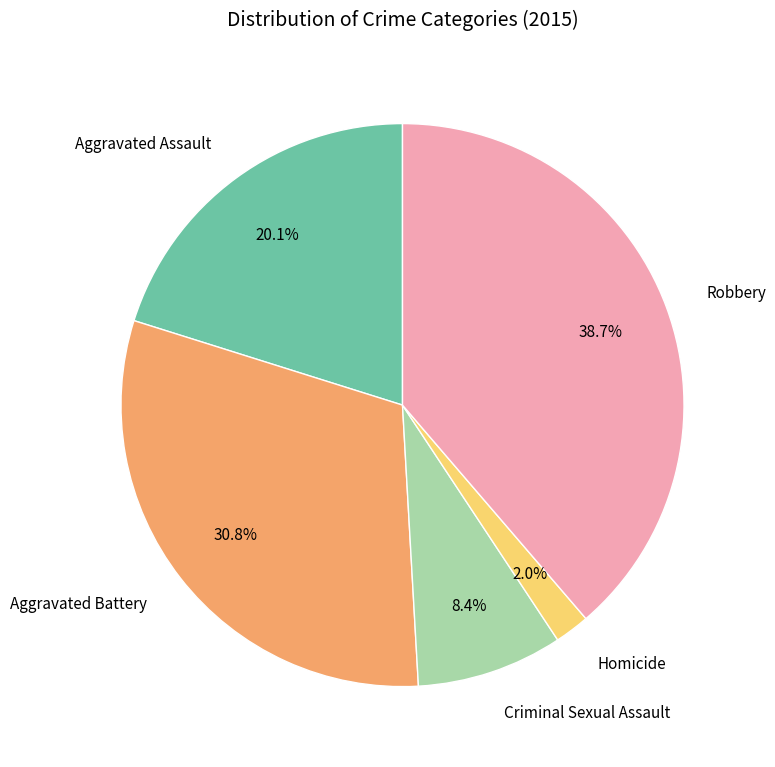

Which slice is the smallest?

Homicide